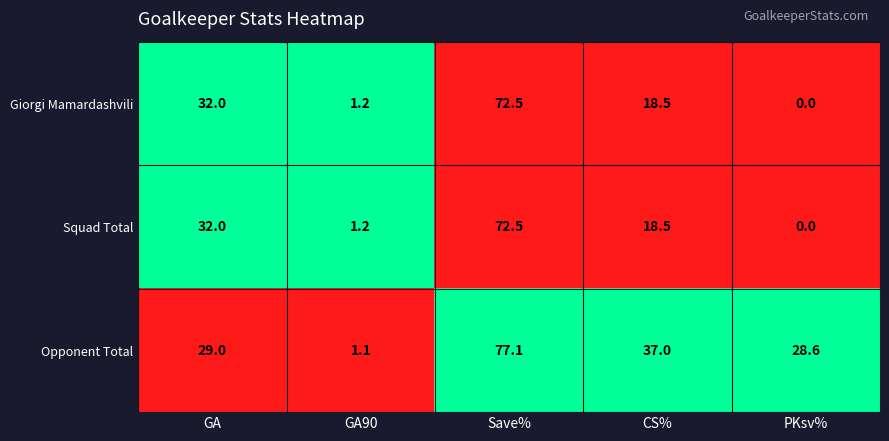

What is the difference between the highest and lowest values at PKsv%?

28.6